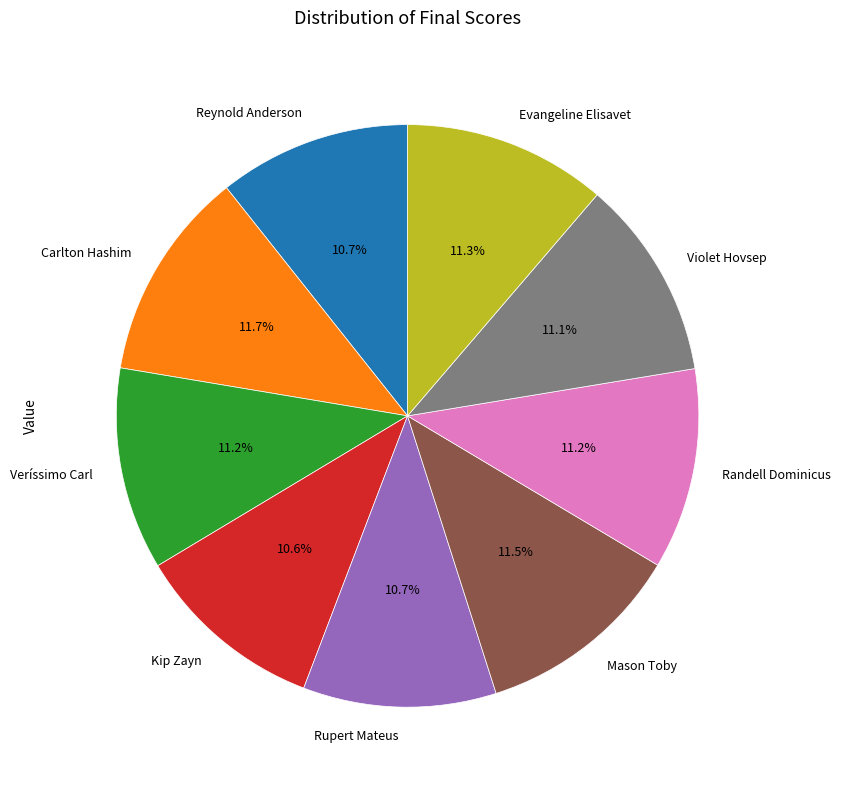

What is the ratio of the value at Kip Zayn to the value at Carlton Hashim?

0.9